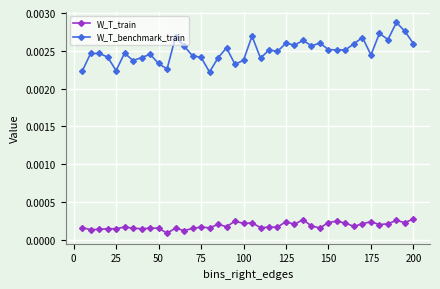

Which series has the largest range (max minus min)?

W_T_benchmark_train